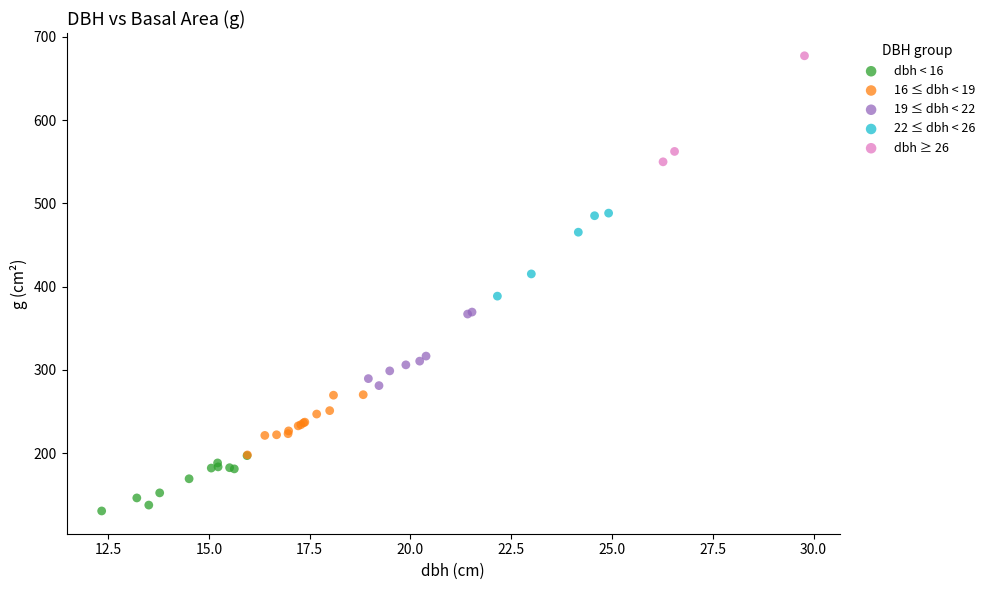

Which series contains the lowest Y value?

dbh < 16